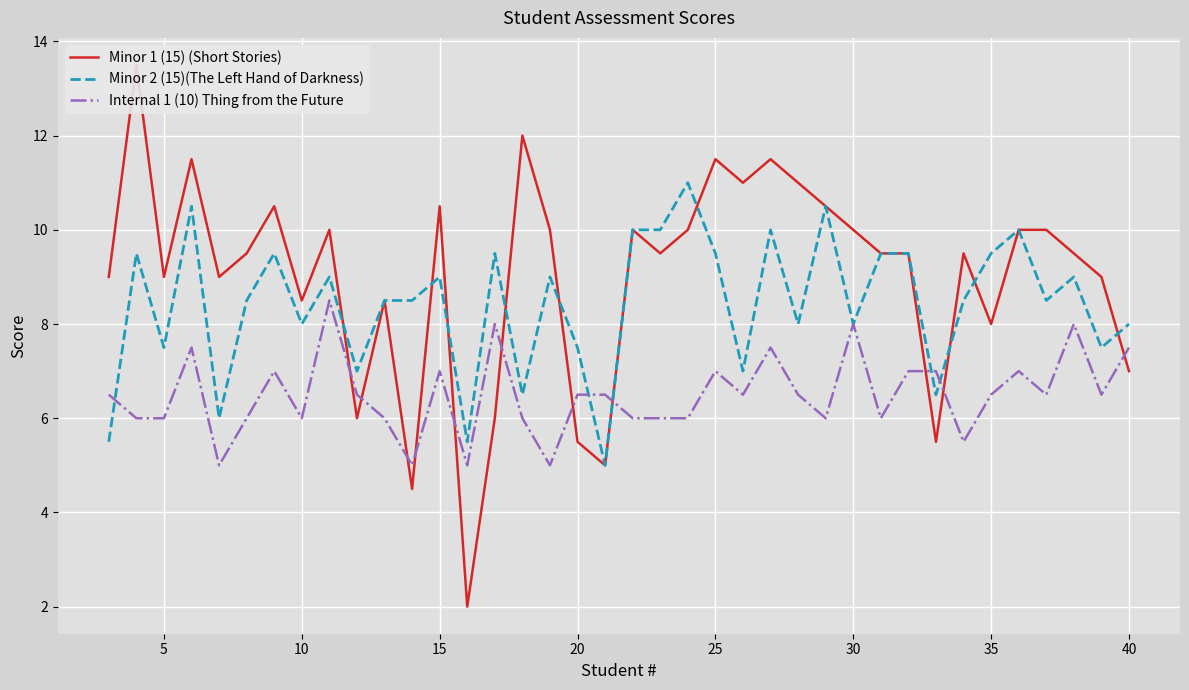

The value of Minor 2 (15)(The Left Hand of Darkness) at 35 is 9.5. True or false?

True